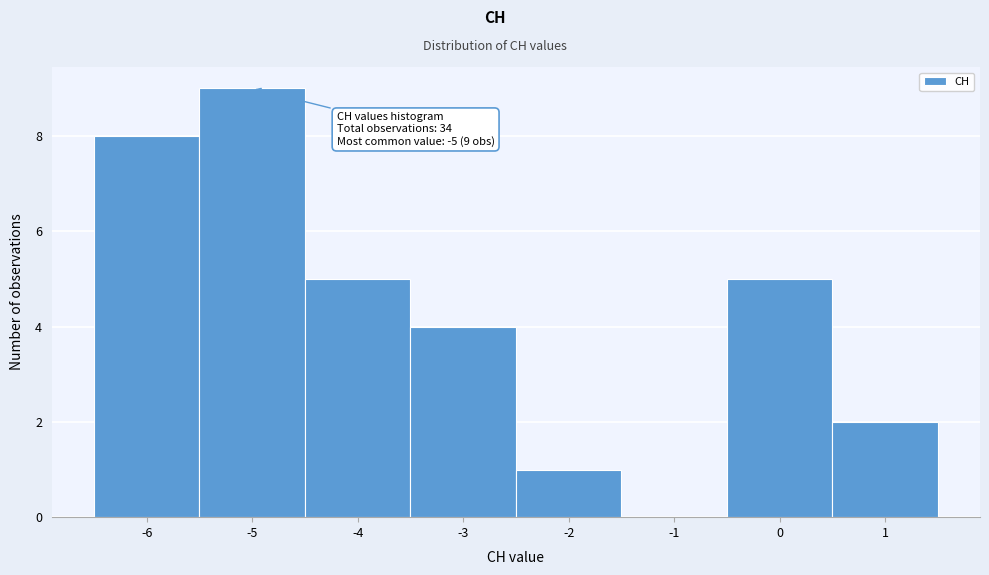

Which range on the x-axis has the tallest bar?

-5.5 to -4.5